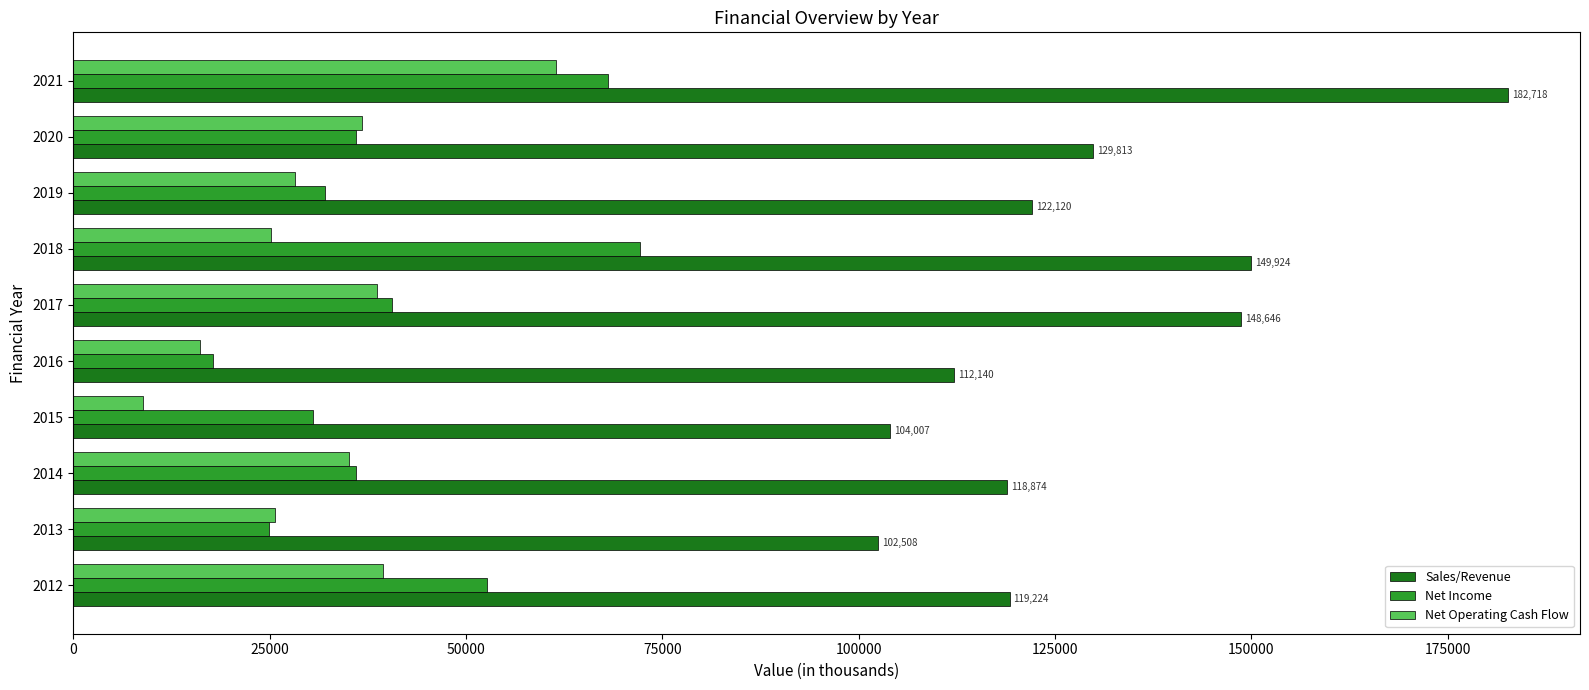

What is the maximum value for Net Operating Cash Flow?

61501.4